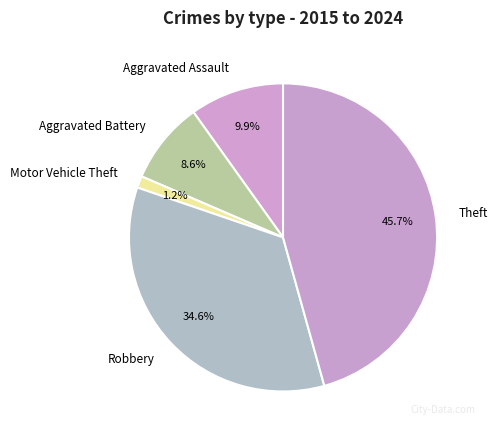

Which has a higher value, Theft or Aggravated Assault?

Theft